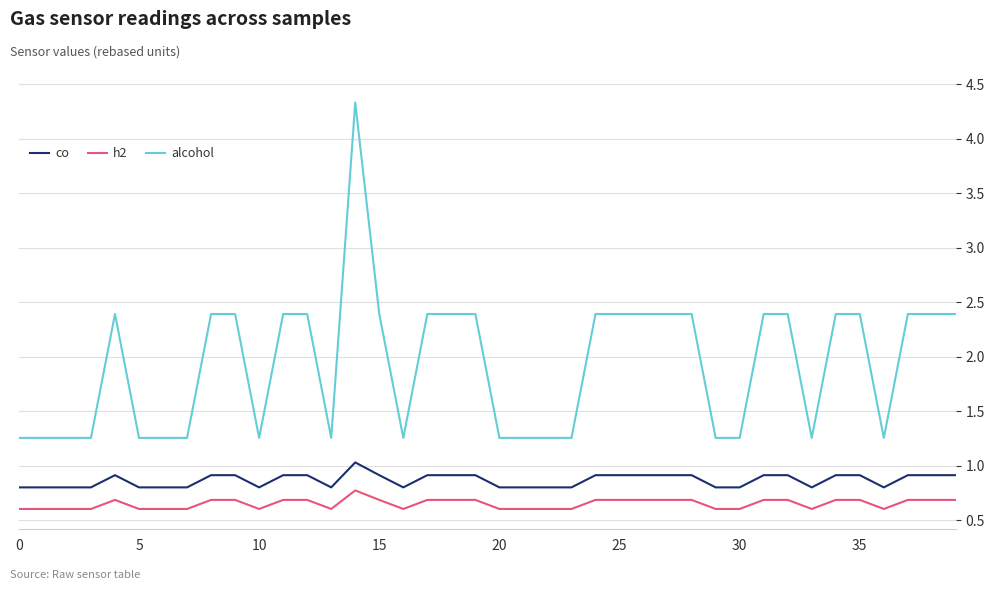

True or false: h2 and alcohol cross at least once.

False